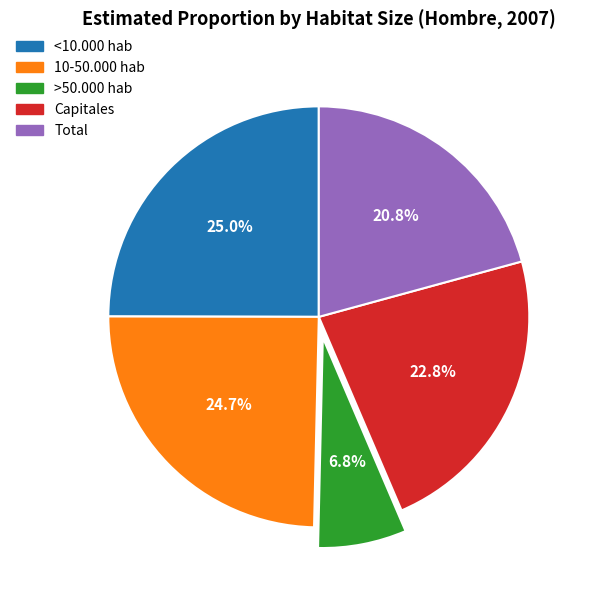

What portion of the pie excludes Capitales?

77.2%